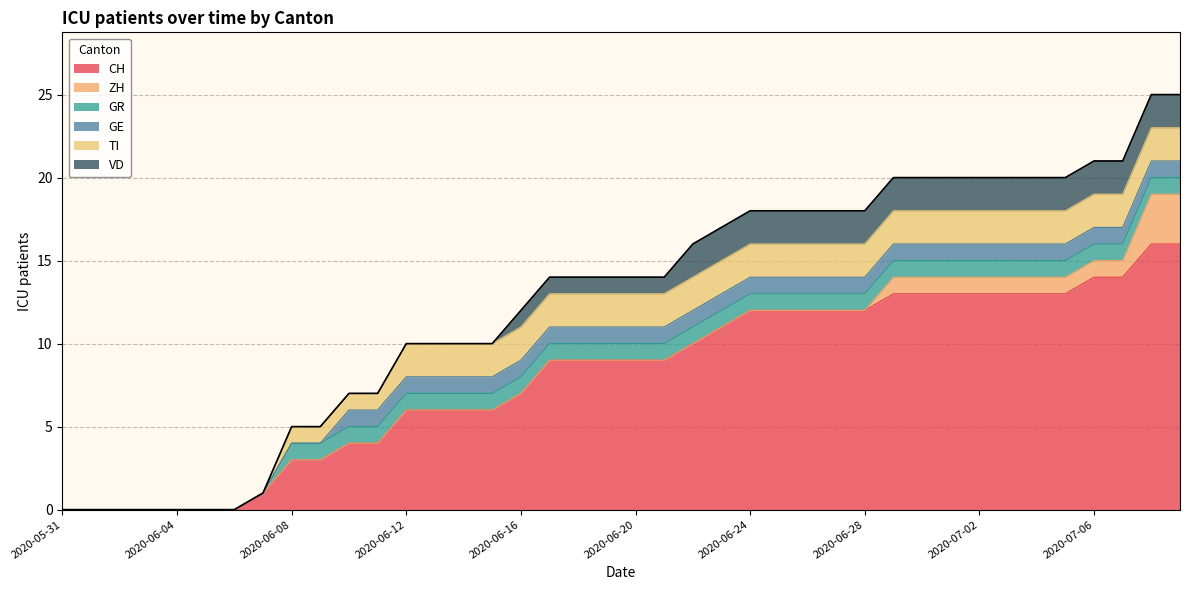

Count the GR values in the range 1 to 2.

32